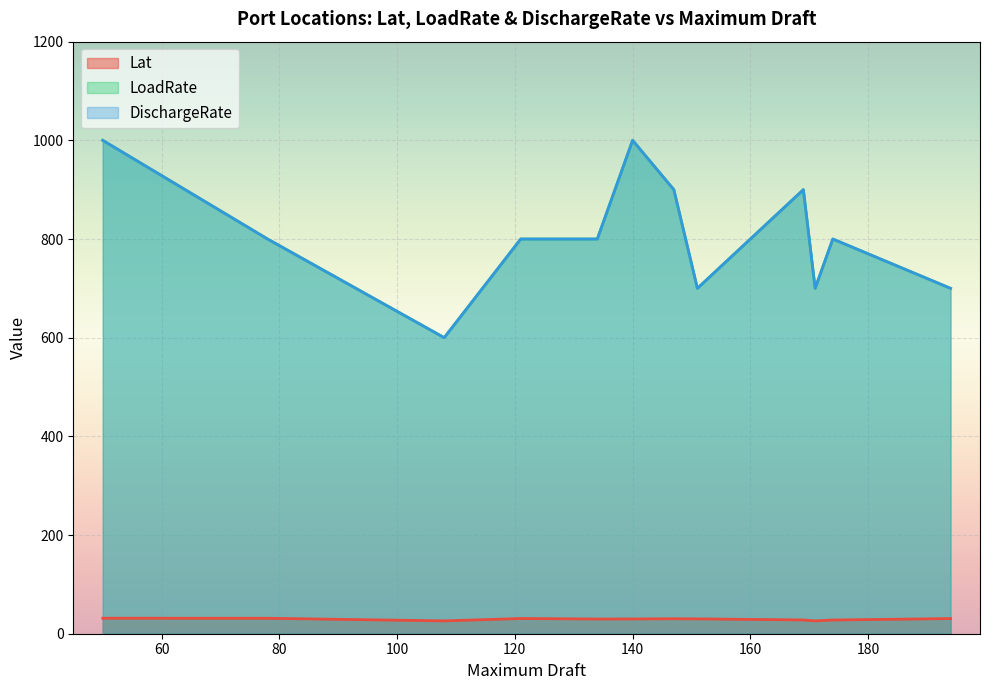

What is the difference between the maximum and minimum values in the Lat series?

5.4